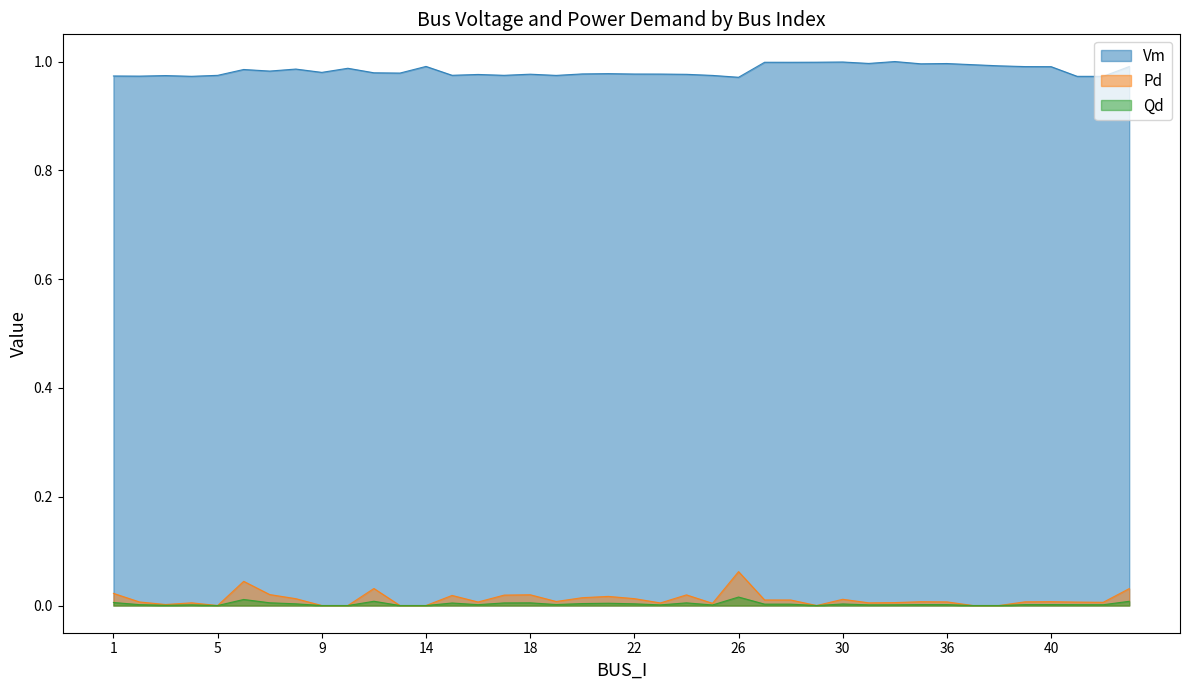

Is the value of Qd at 7 greater than the value of Vm at 5?

No